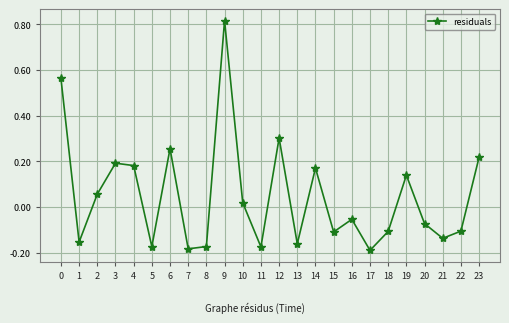

Which label corresponds to the largest value in the chart?

9